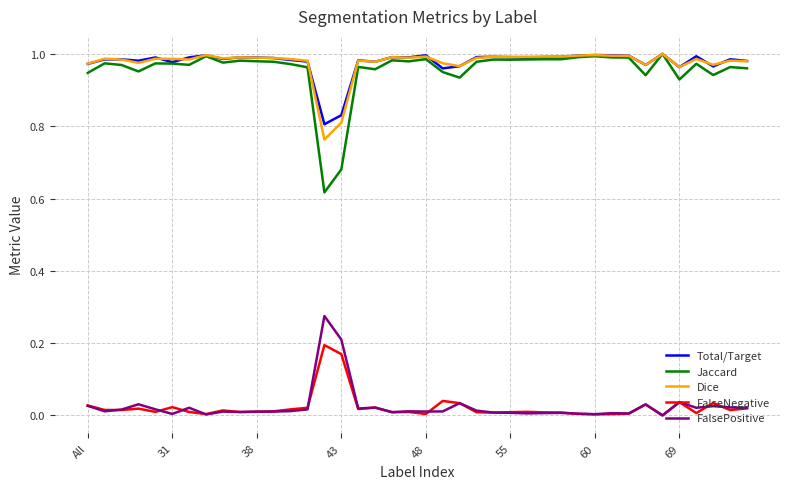

True or false: Total/Target and FalseNegative intersect in this chart.

False